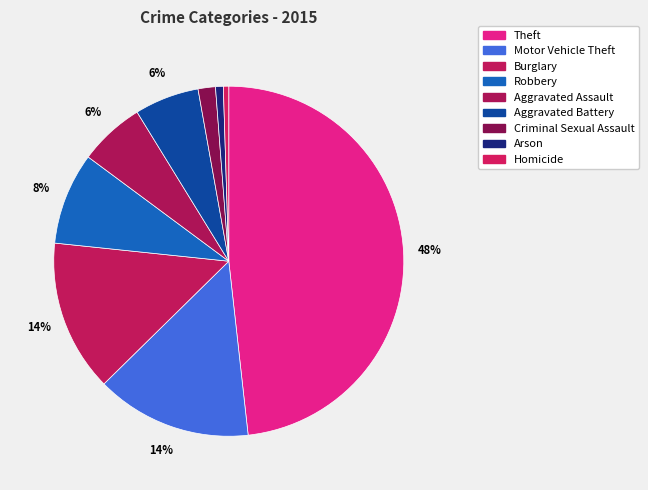

Which slice is the smallest?

Homicide